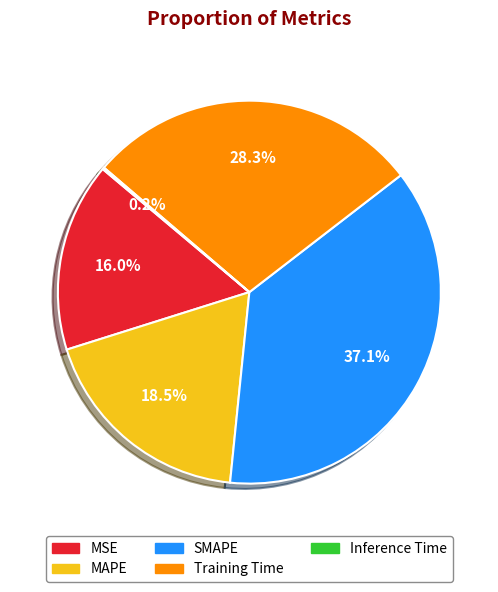

What portion of the pie excludes SMAPE?

62.9%